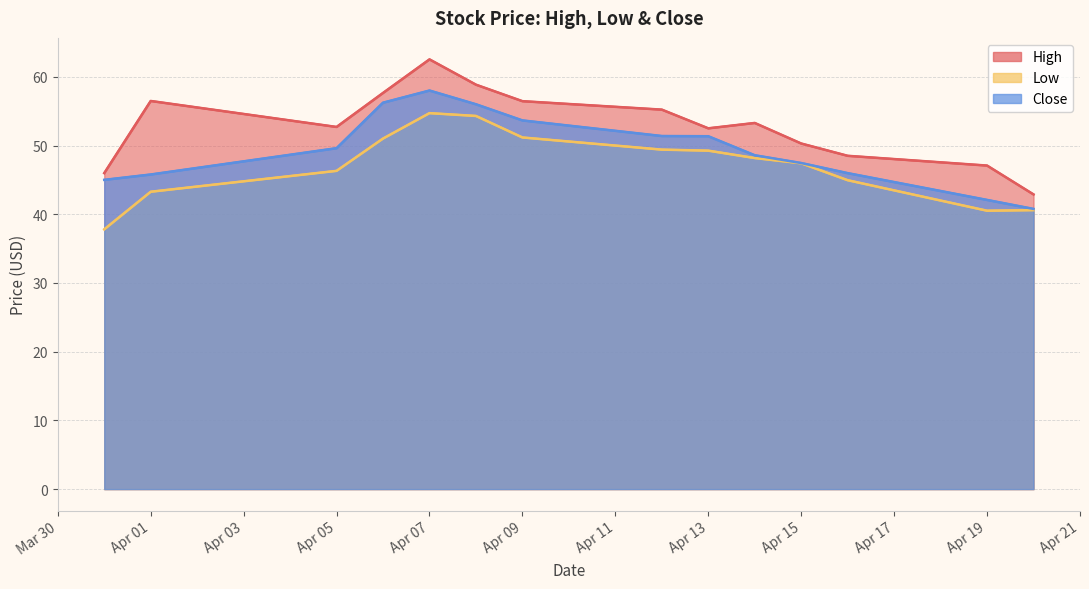

True or false: High and Low cross at least once.

False